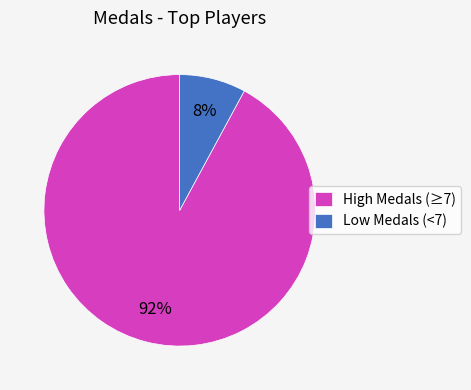

Rank the categories by value from lowest to highest.

Low Medals (<7), High Medals (≥7)